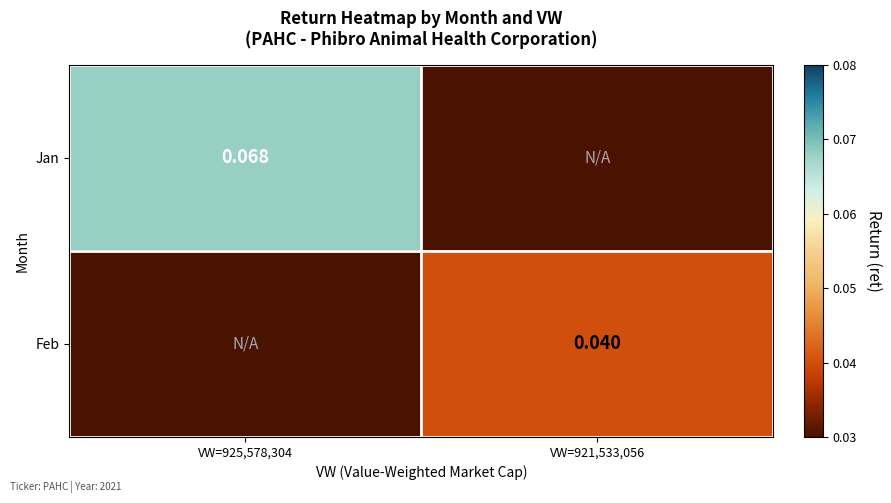

At VW=921,533,056, list the series in order from smallest to largest.

Jan, Feb